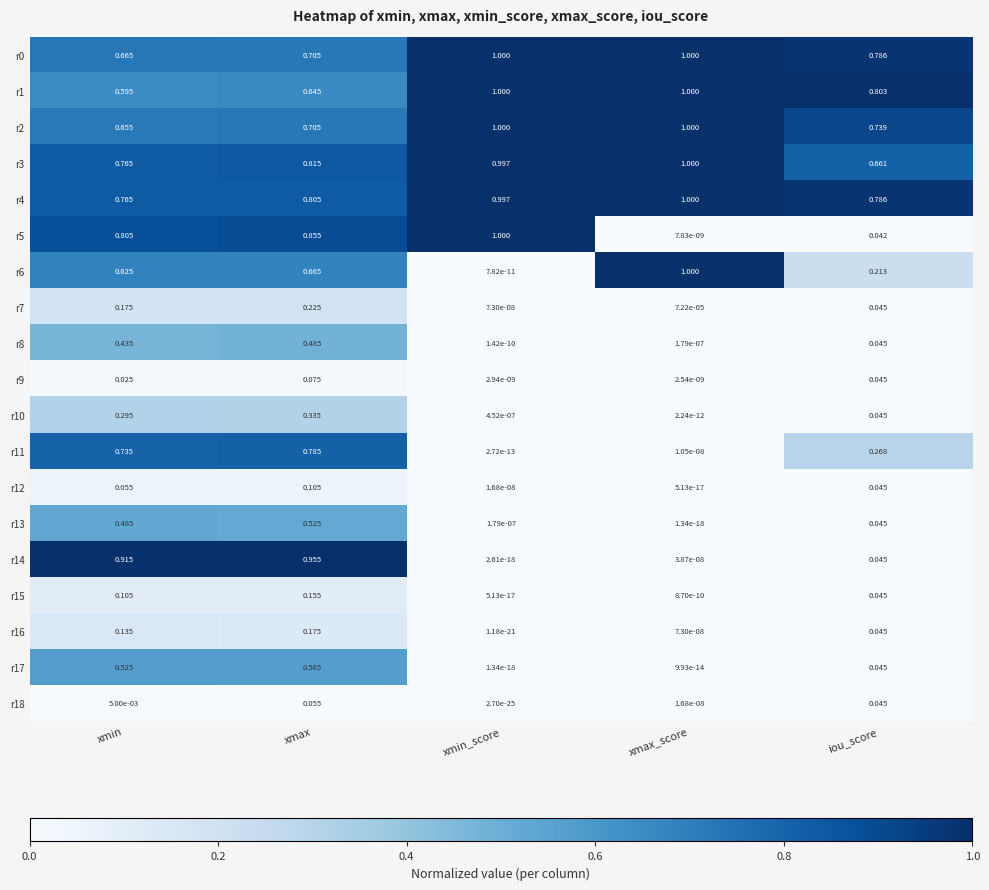

At which label does r6 reach its peak?

xmax_score